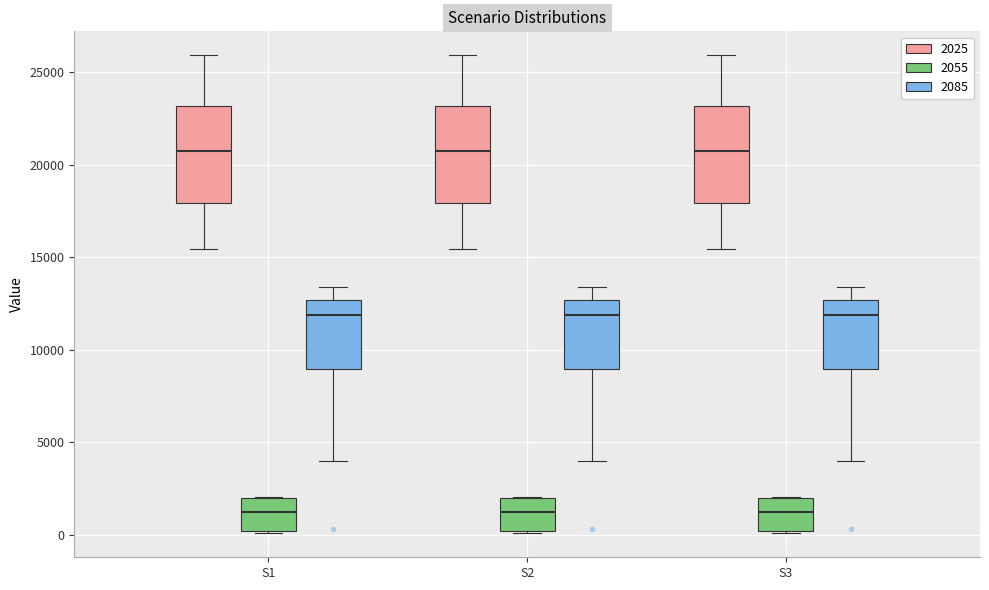

Where is the upper edge of the box for S3 (2085) on the y-axis? The values are not printed on the chart, so give them approximately, as read against the axis.

12500